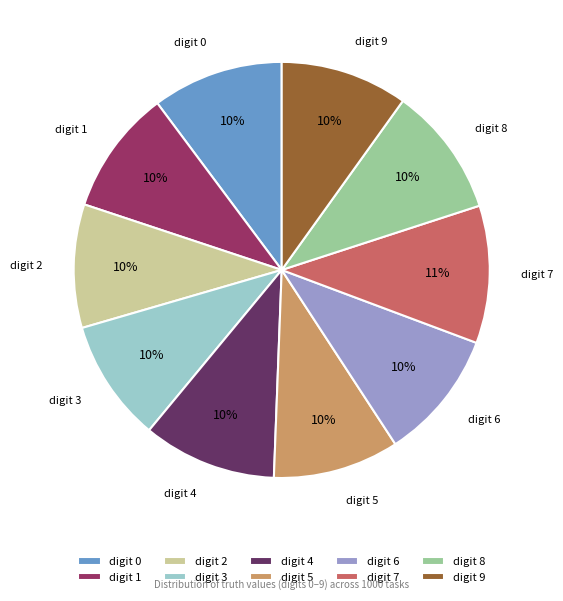

Do digit 0 and digit 1 together represent more than half of the pie?

No